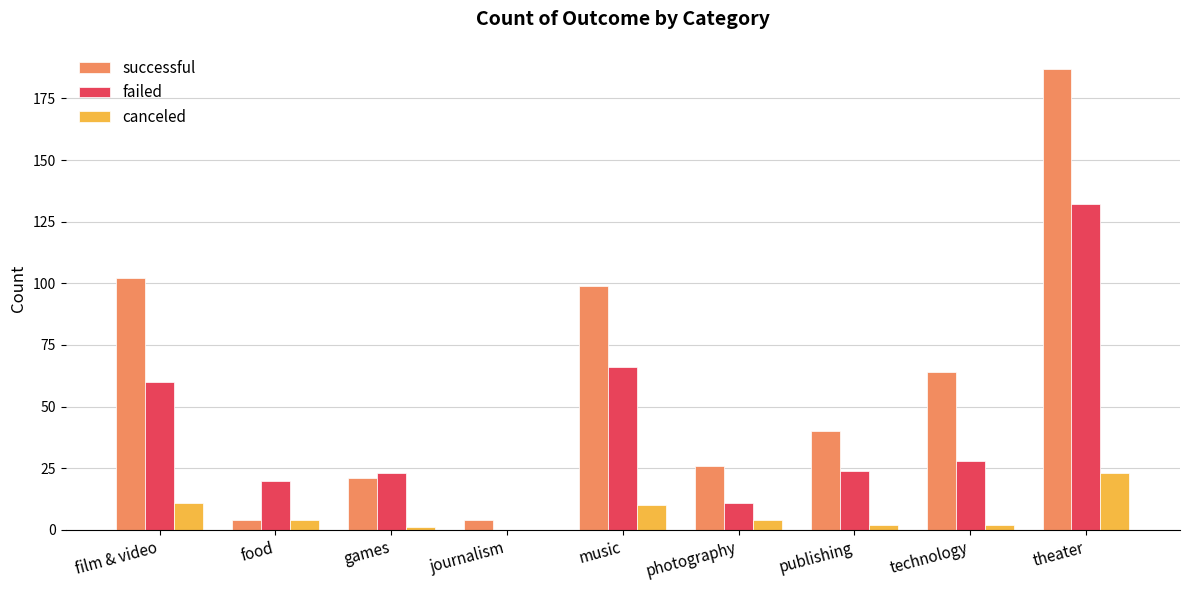

What is the spread (max minus min) of values at theater?

164